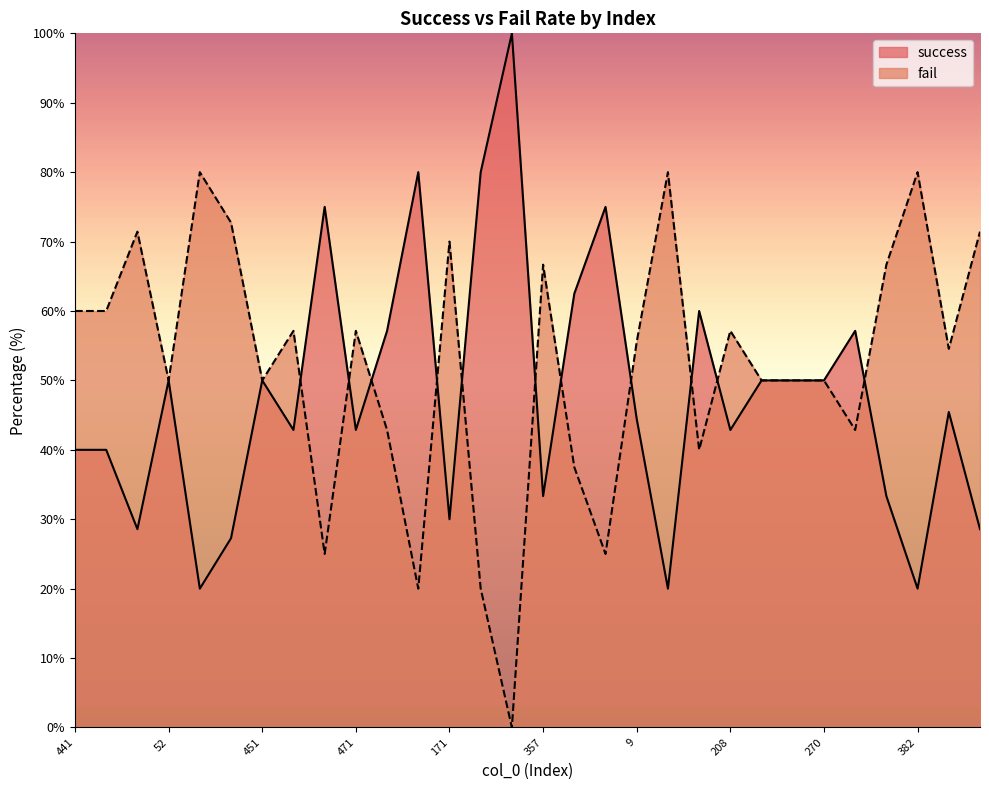

What are all the series names shown in the legend?

success, fail